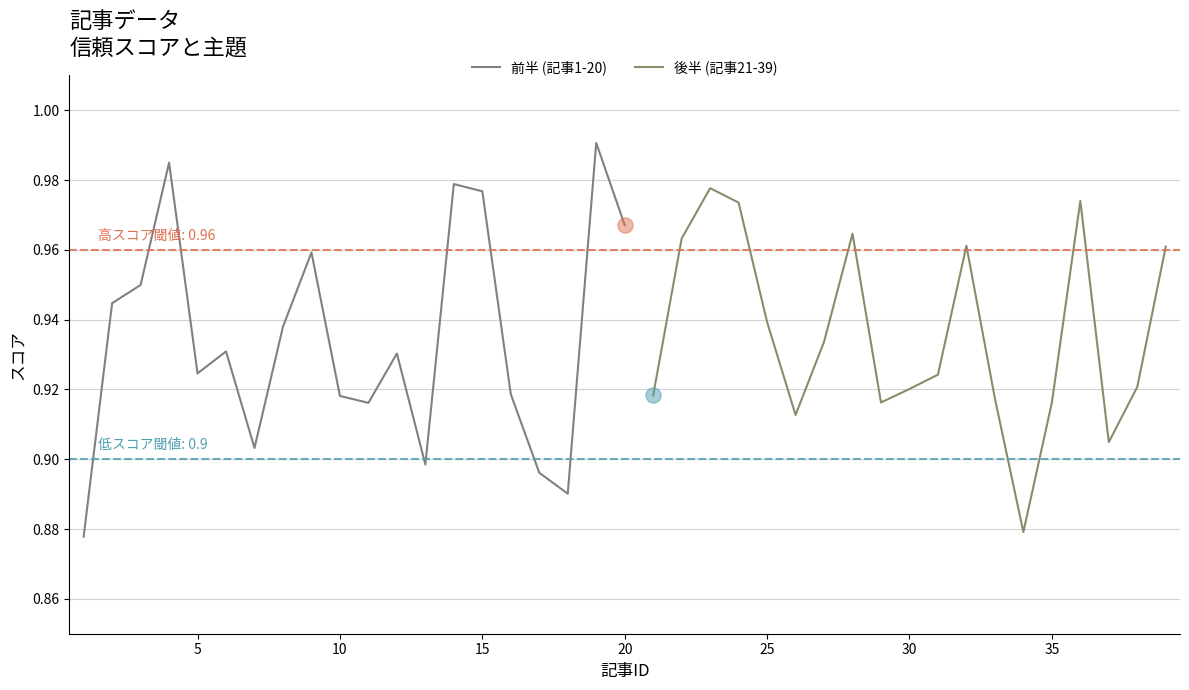

At how many categories does at least one series exceed 0?

39